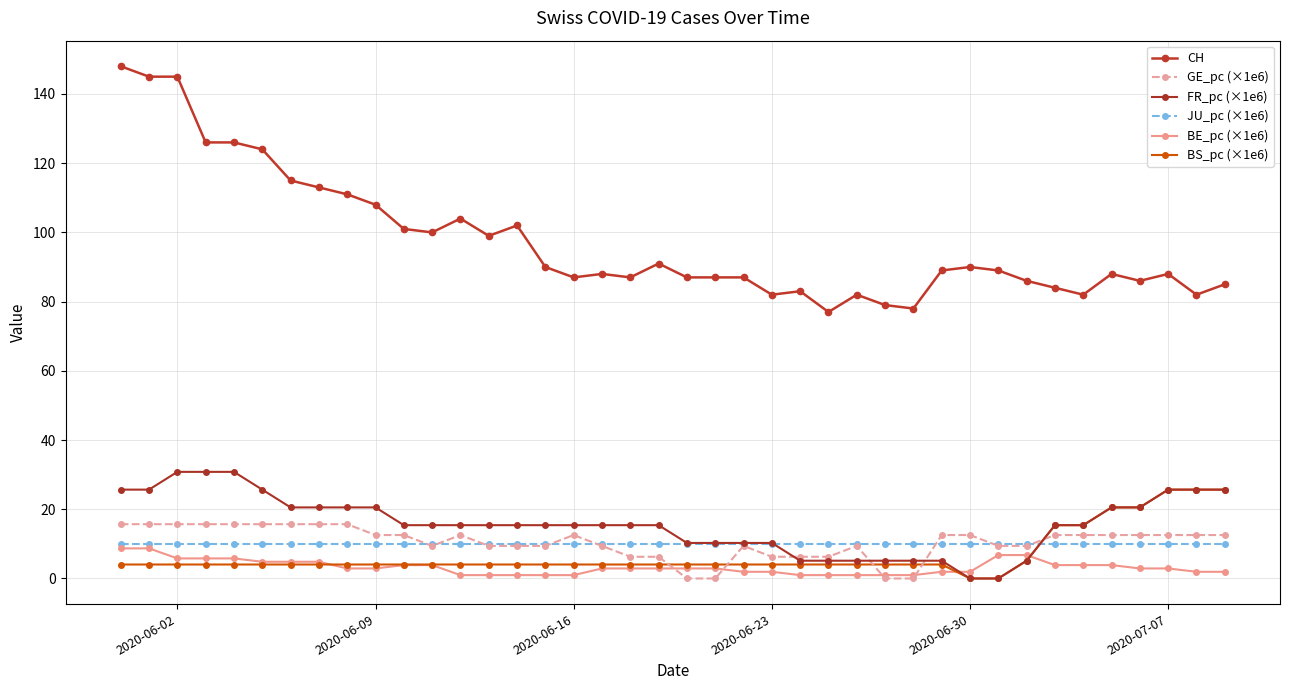

Which series has the largest range (max minus min)?

CH